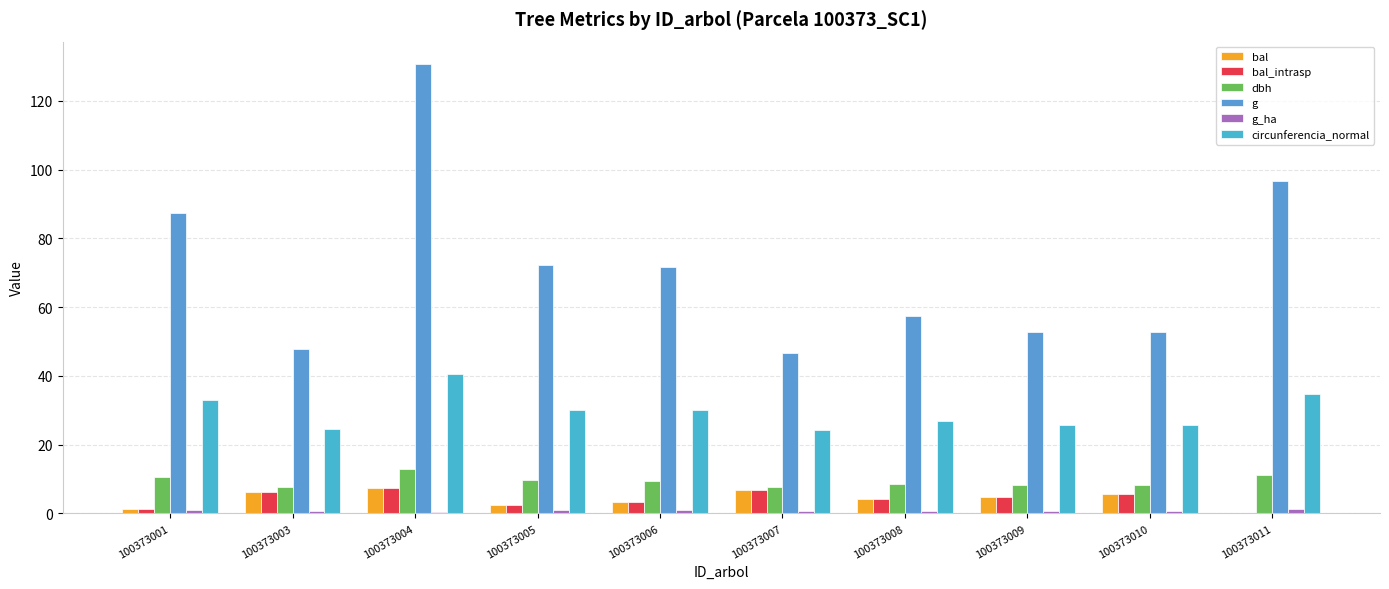

How many data points does each series have?

10